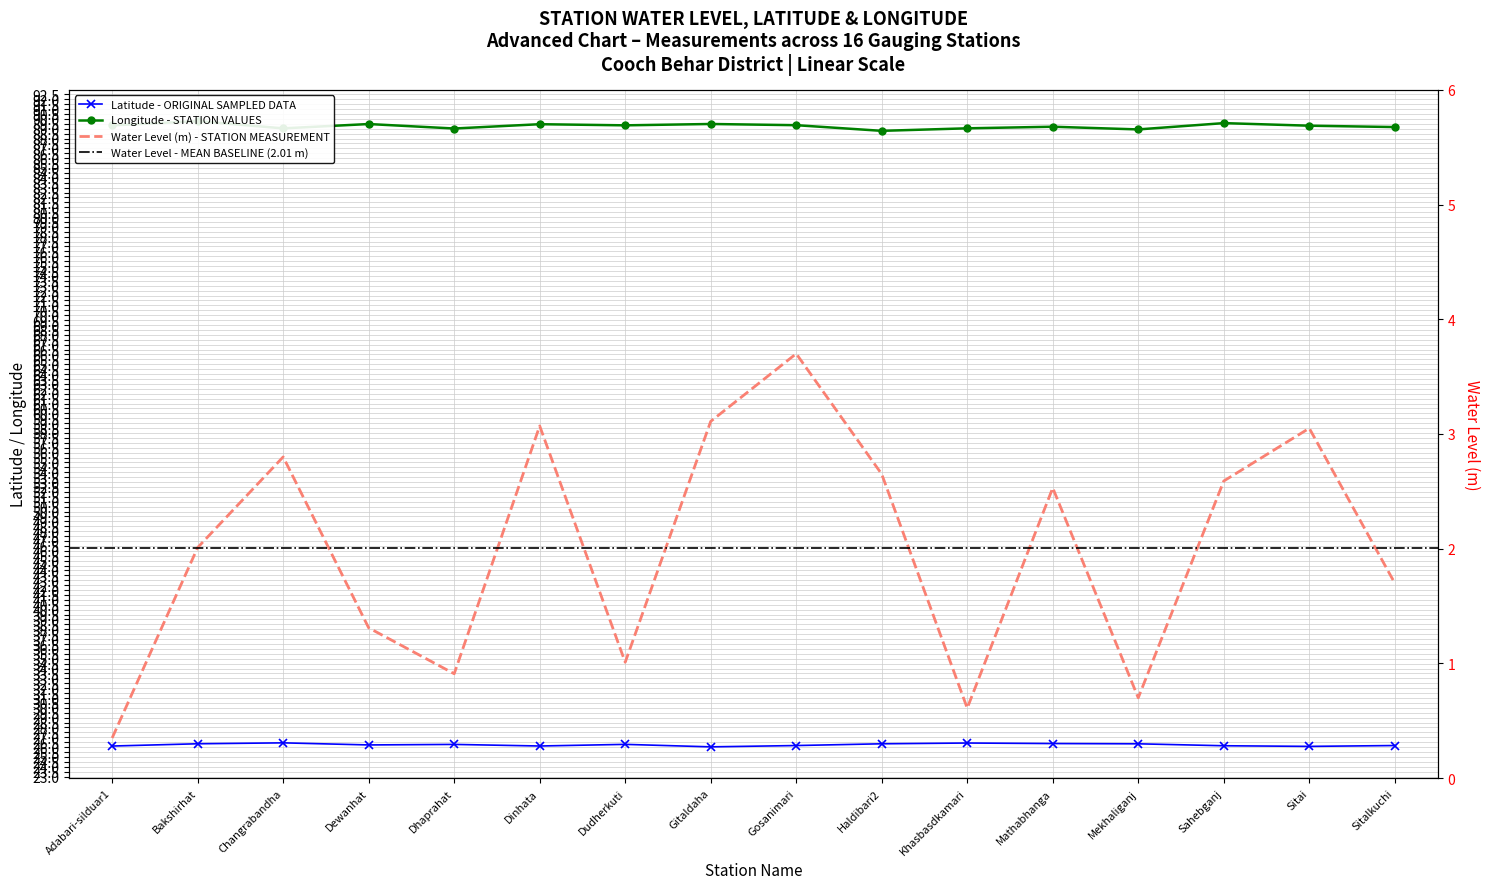

Reading left to right, transcribe all the data shown in this chart.

water_level (in m): 0.3	2.0	2.8	1.3	0.9	3.1	1.0	3.1	3.7	2.6	0.6	2.5	0.7	2.6	3.0	1.7
lat: 26.1	26.3	26.4	26.2	26.3	26.1	26.3	26.0	26.2	26.3	26.4	26.4	26.3	26.1	26.1	26.2
long: 89.3	89.8	89.0	89.5	89.0	89.5	89.3	89.5	89.4	88.8	89.0	89.2	88.9	89.6	89.3	89.2